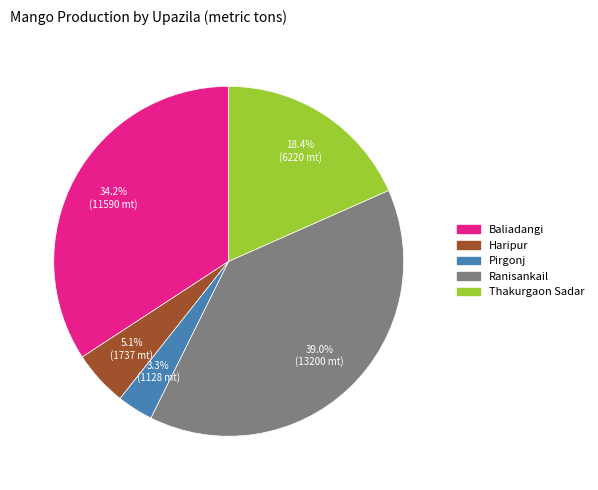

Is it true that Ranisankail is 25% of the pie?

False